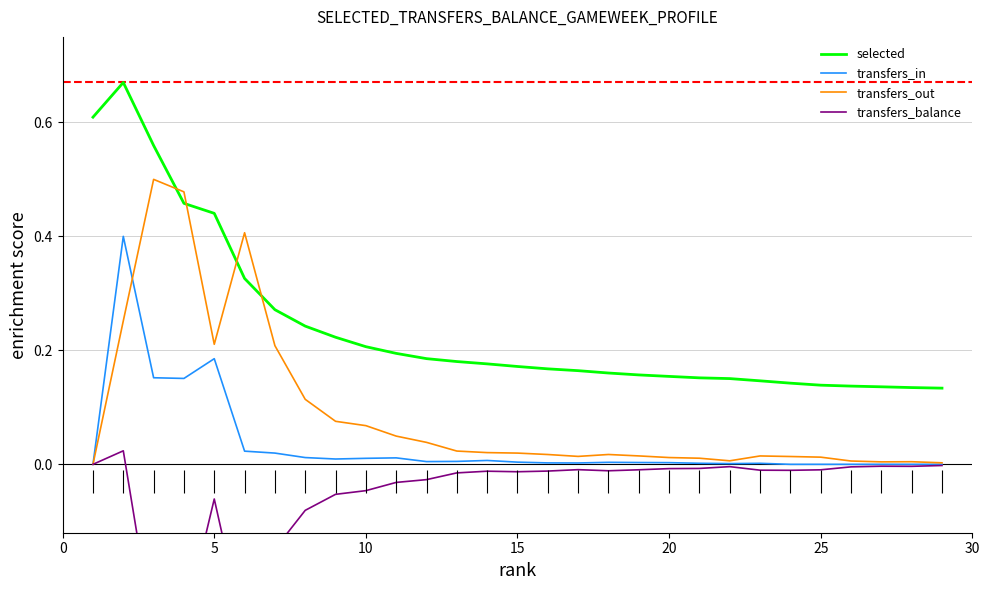

At how many categories does at least one series exceed 0?

29